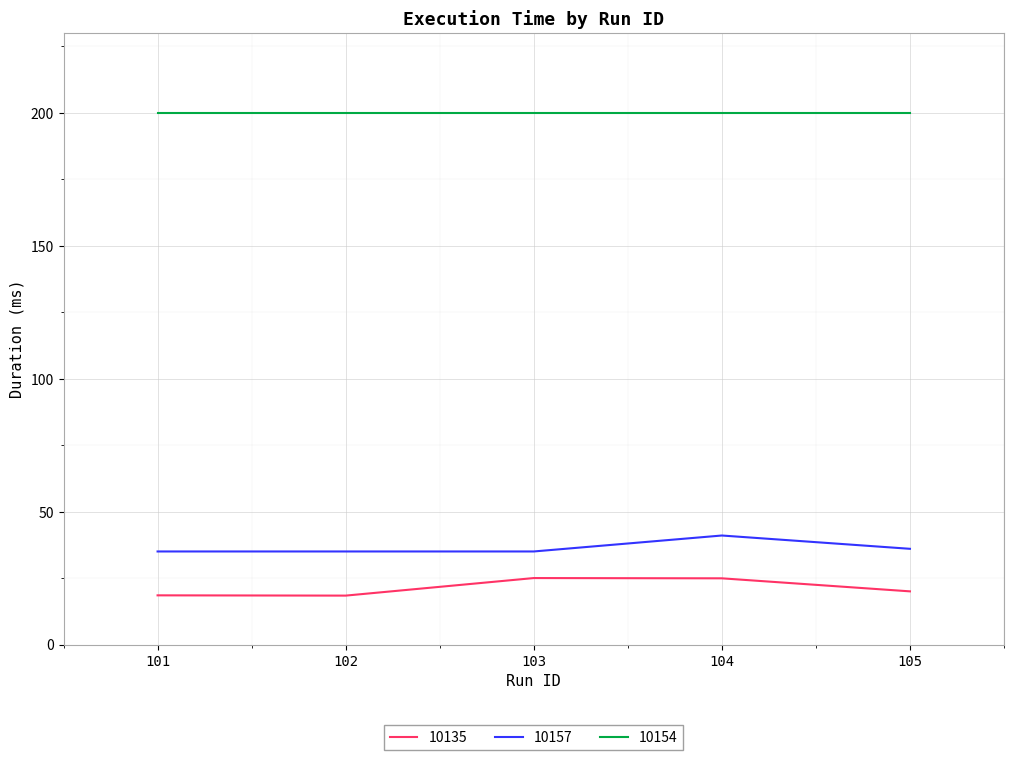

List the series in order of their peak value, highest first.

10154, 10157, 10135